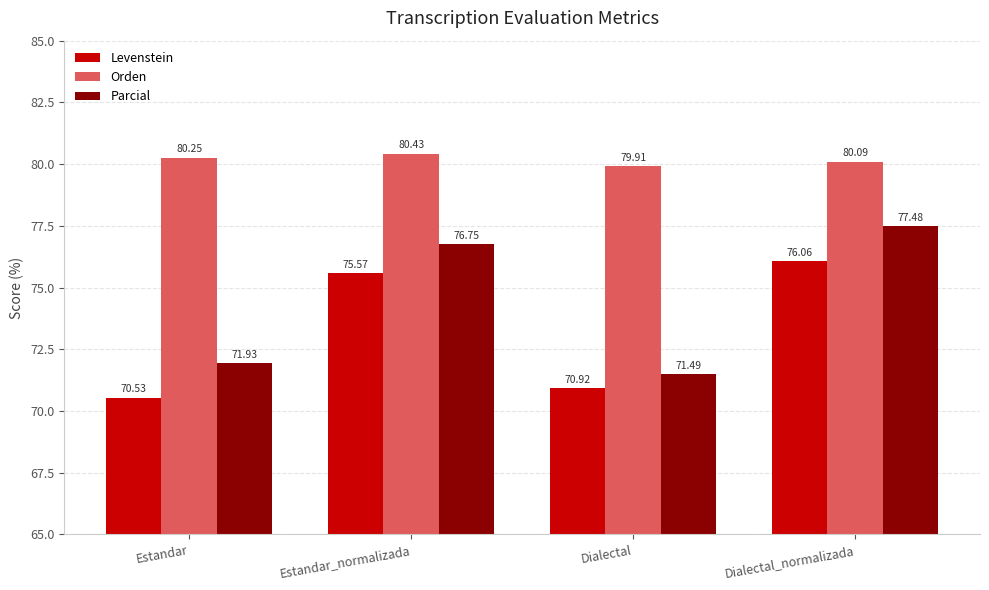

What is the label of the 4th bar from the left?

Dialectal_normalizada